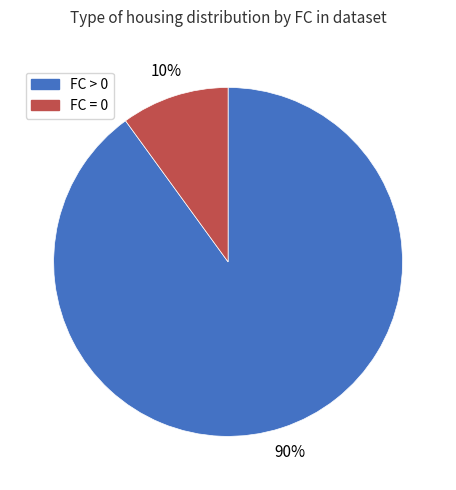

The FC > 0 slice represents 90% of the pie. True or false?

True